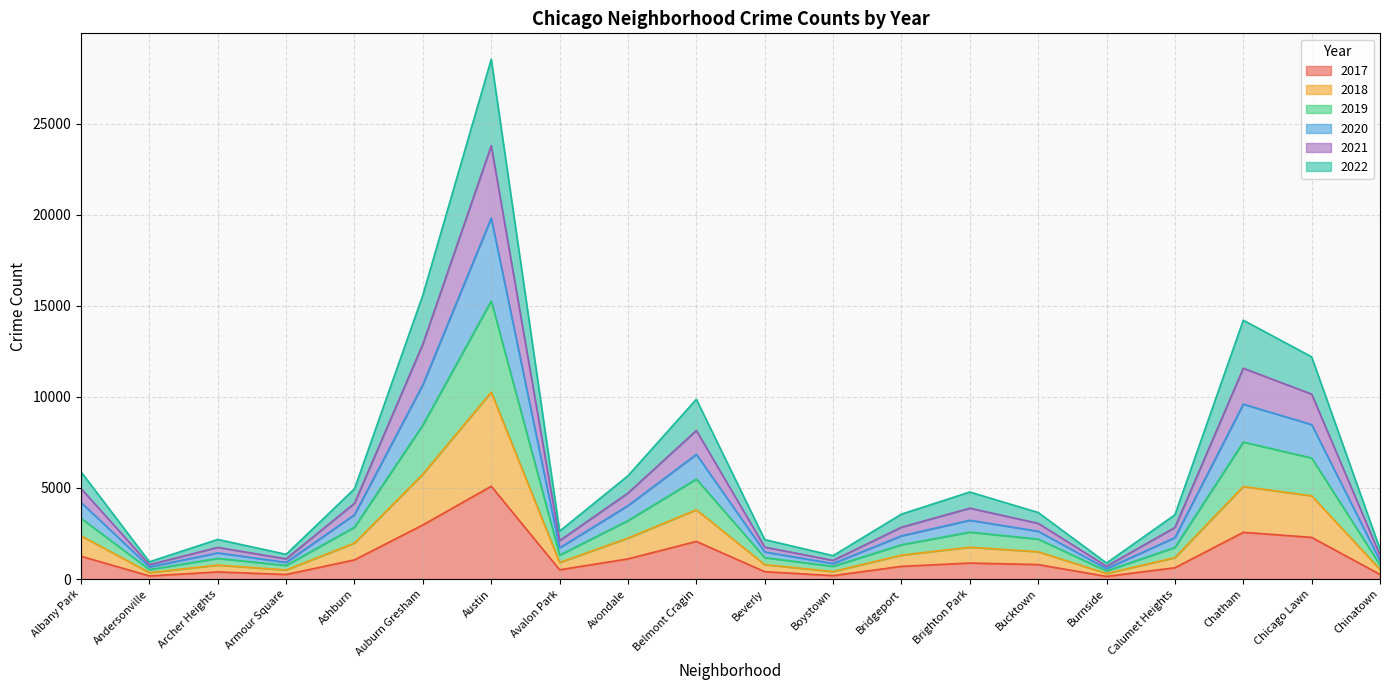

How many lines are shown in the chart?

6